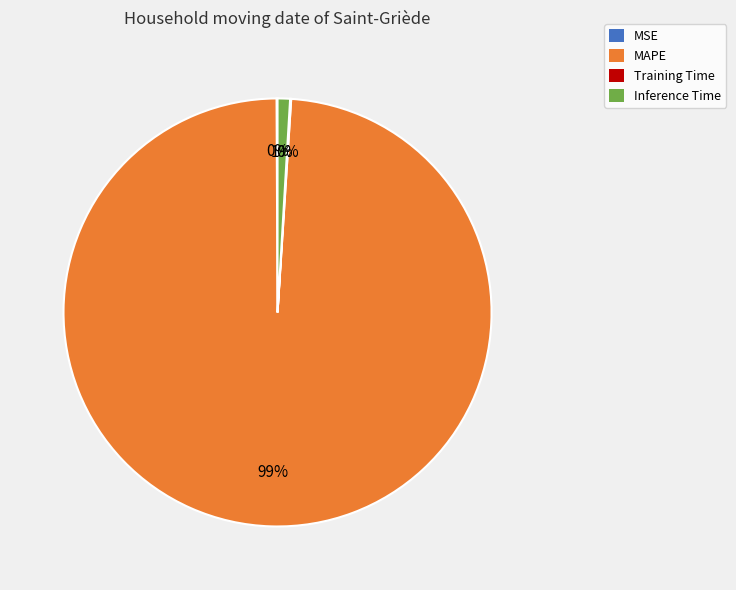

To the nearest percent, what percentage of the pie is Inference Time?

1%